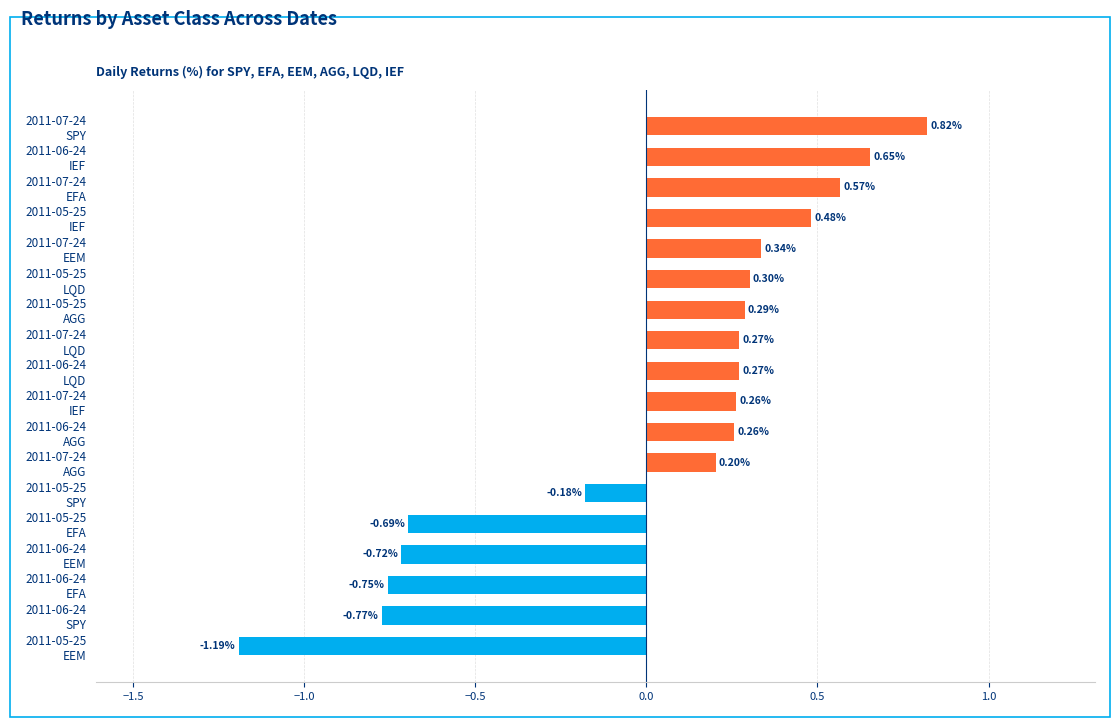

What is the difference between the second highest and second lowest values?

1.4